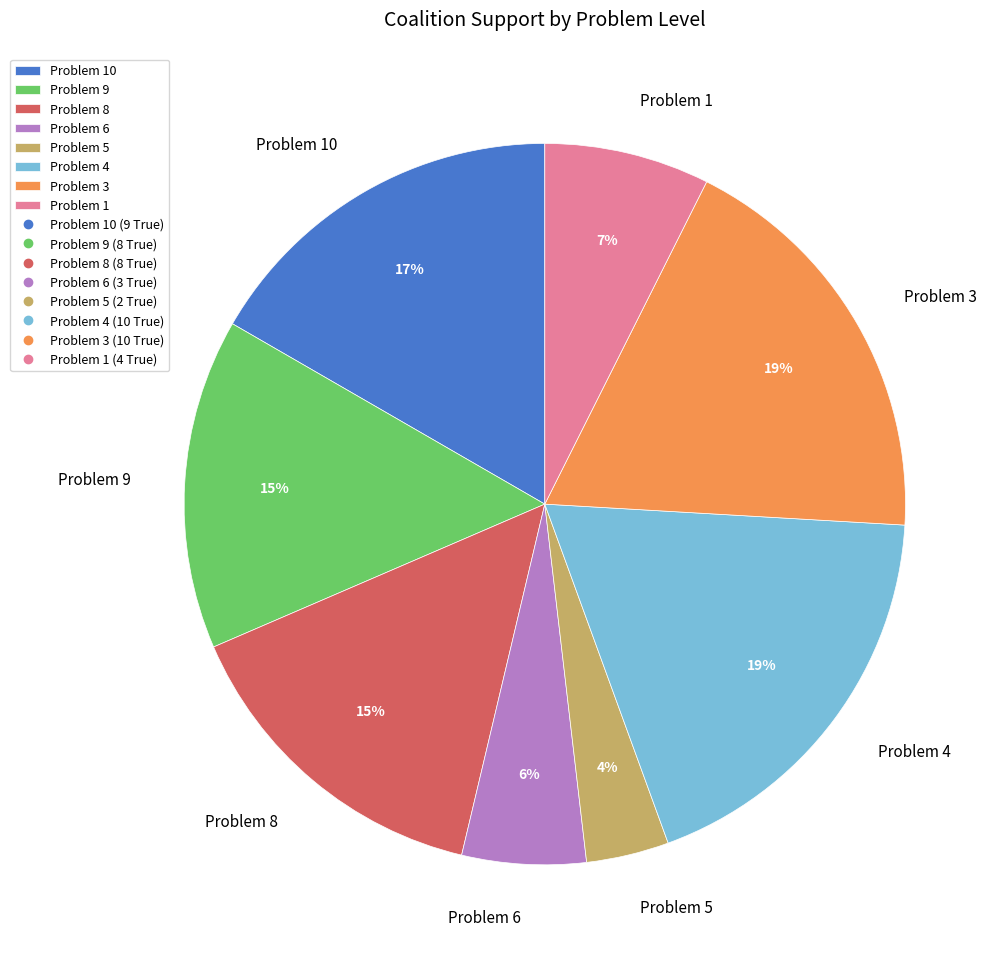

Which slice is the smallest?

Problem 5